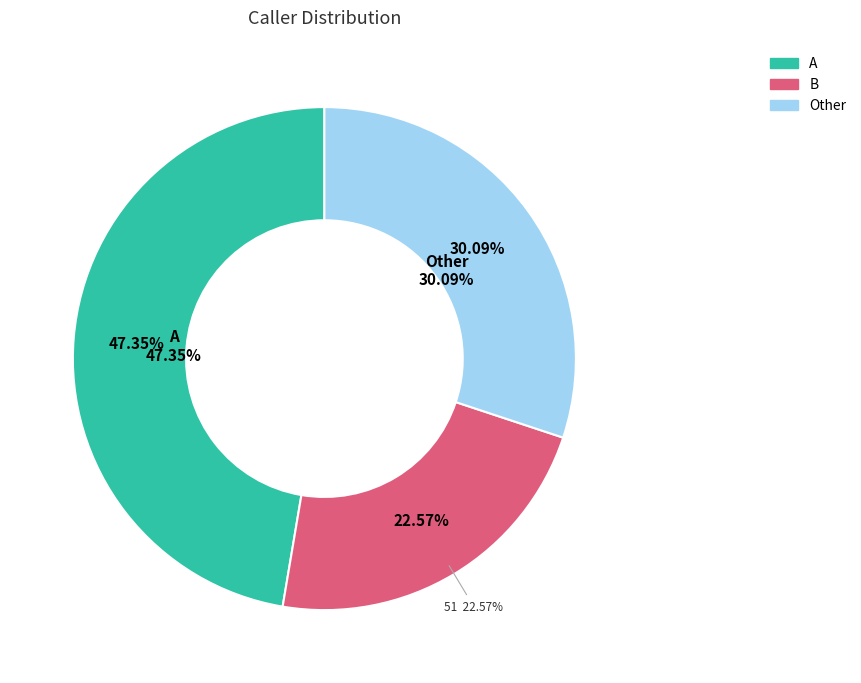

The Other slice represents 30% of the pie. True or false?

True